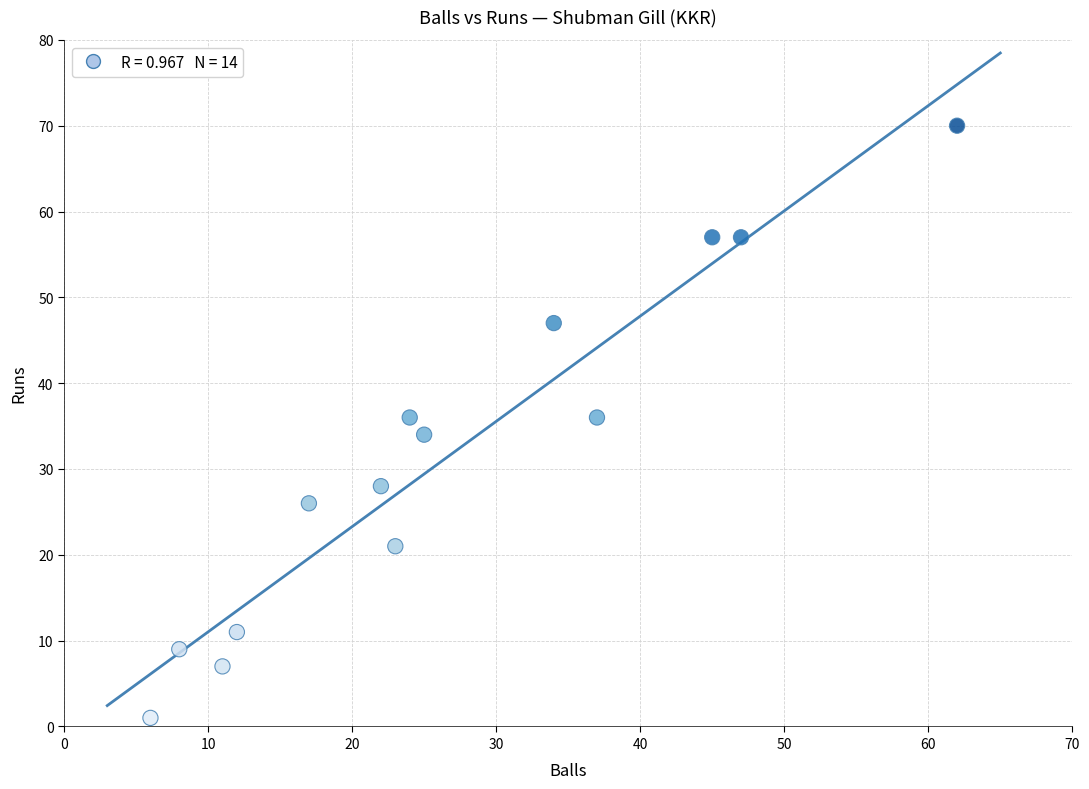

List the coordinates of all points as (Y, X) pairs, reading left to right.

(1, 6)  (9, 8)  (7, 11)  (11, 12)  (26, 17)  (28, 22)  (21, 23)  (36, 24)  (34, 25)  (47, 34)  (36, 37)  (57, 45)  (57, 47)  (70, 62)